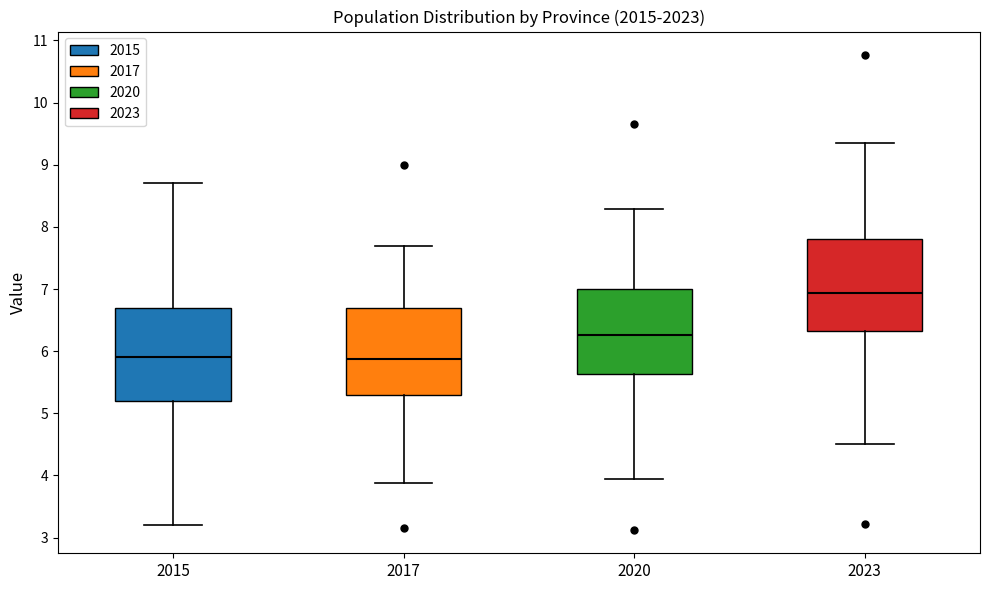

Which box's median line is the highest?

2023